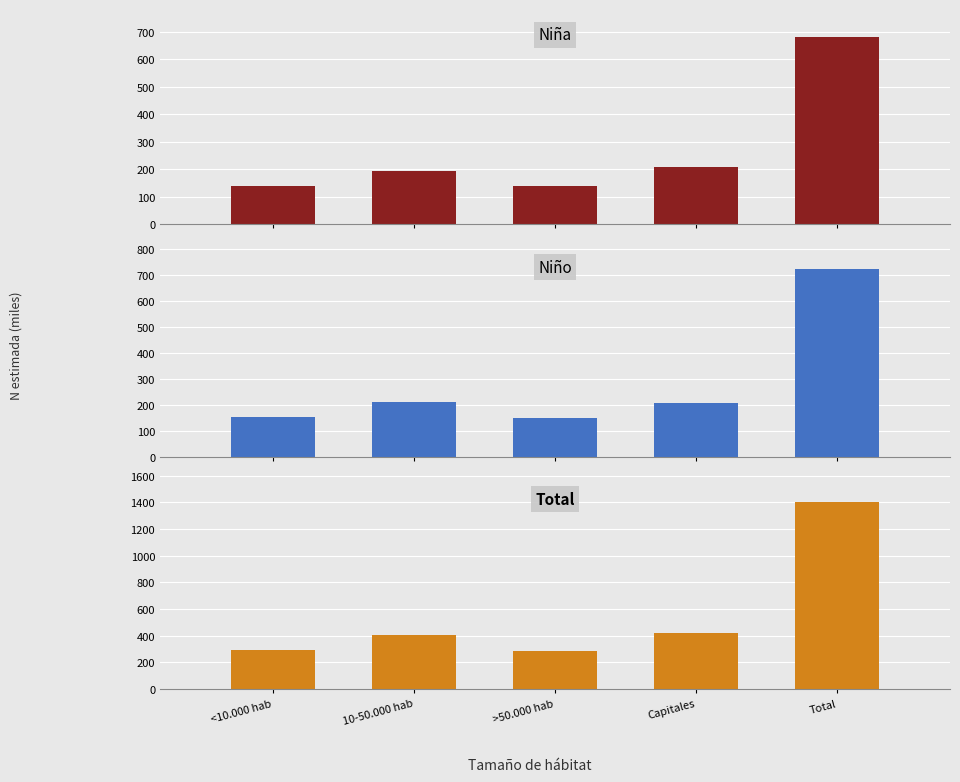

What is the total value across all series at Capitales?

834.3